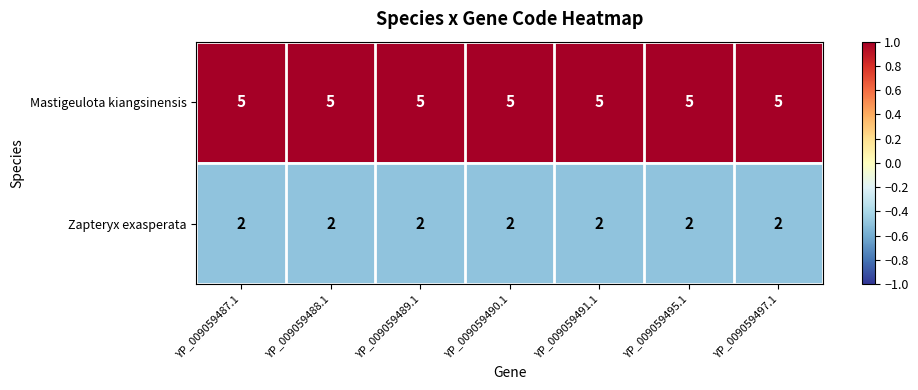

What is the highest value of the Mastigeulota kiangsinensis series?

5